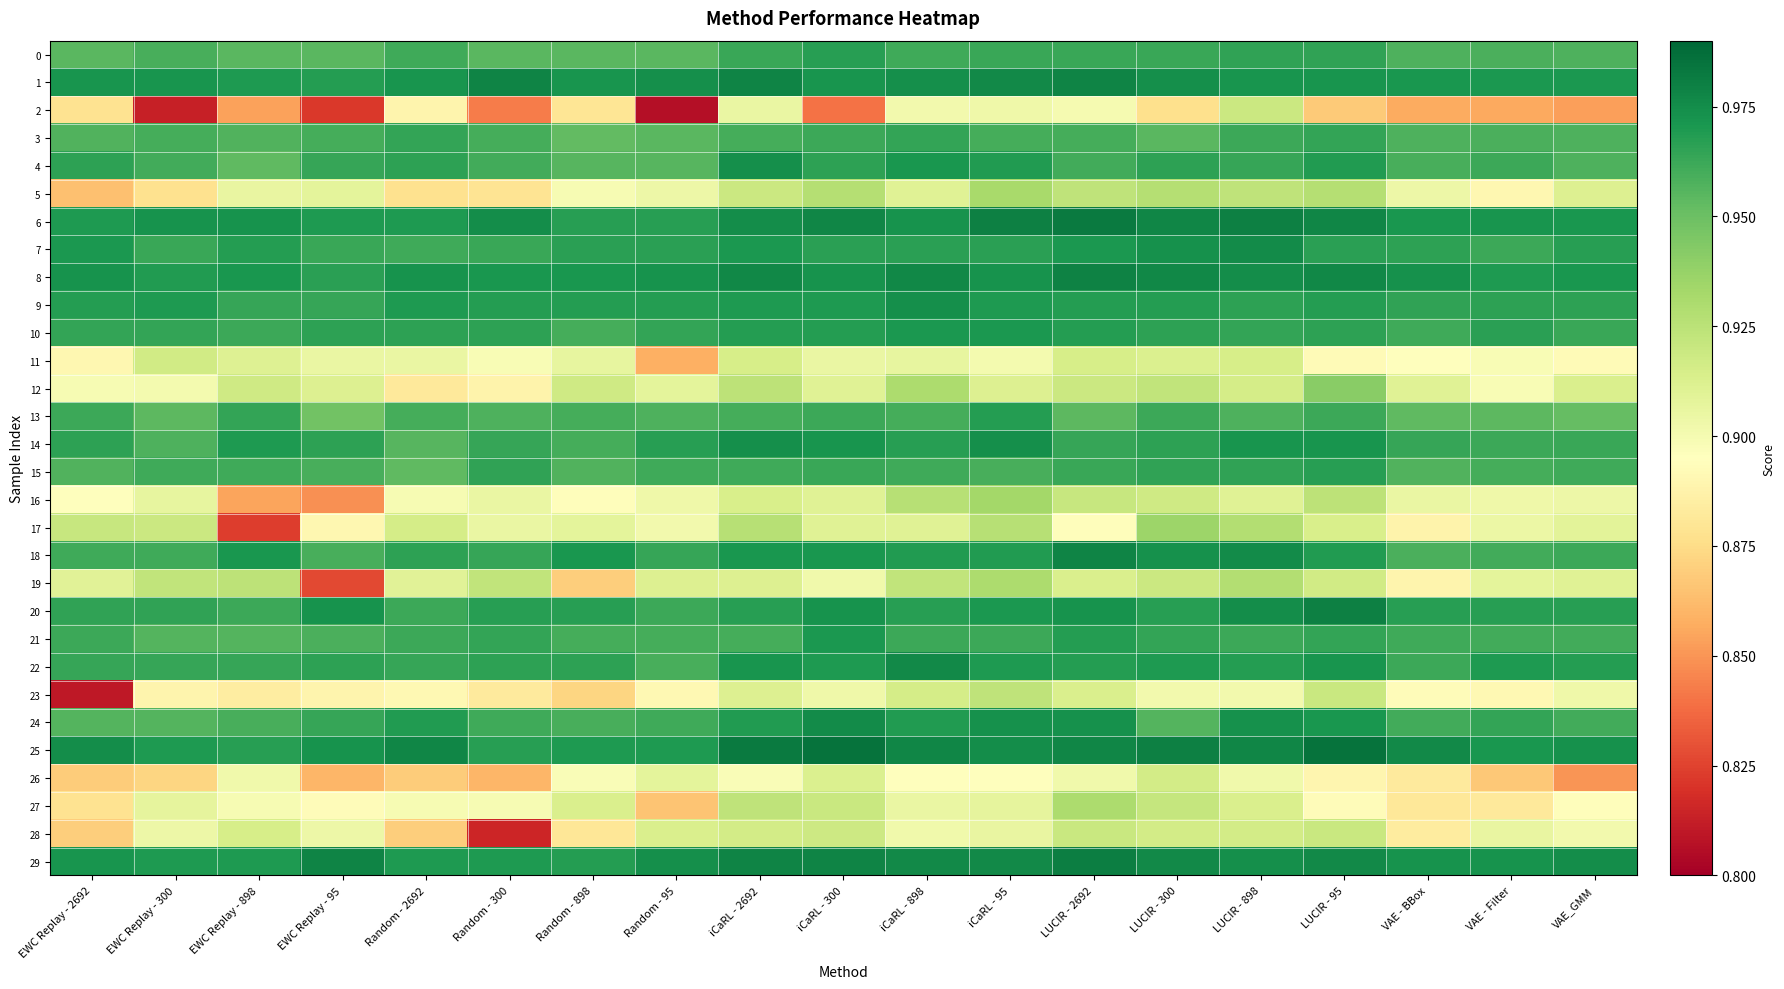

Which series changed the most between EWC Replay - 2692 and EWC Replay - 300?

23